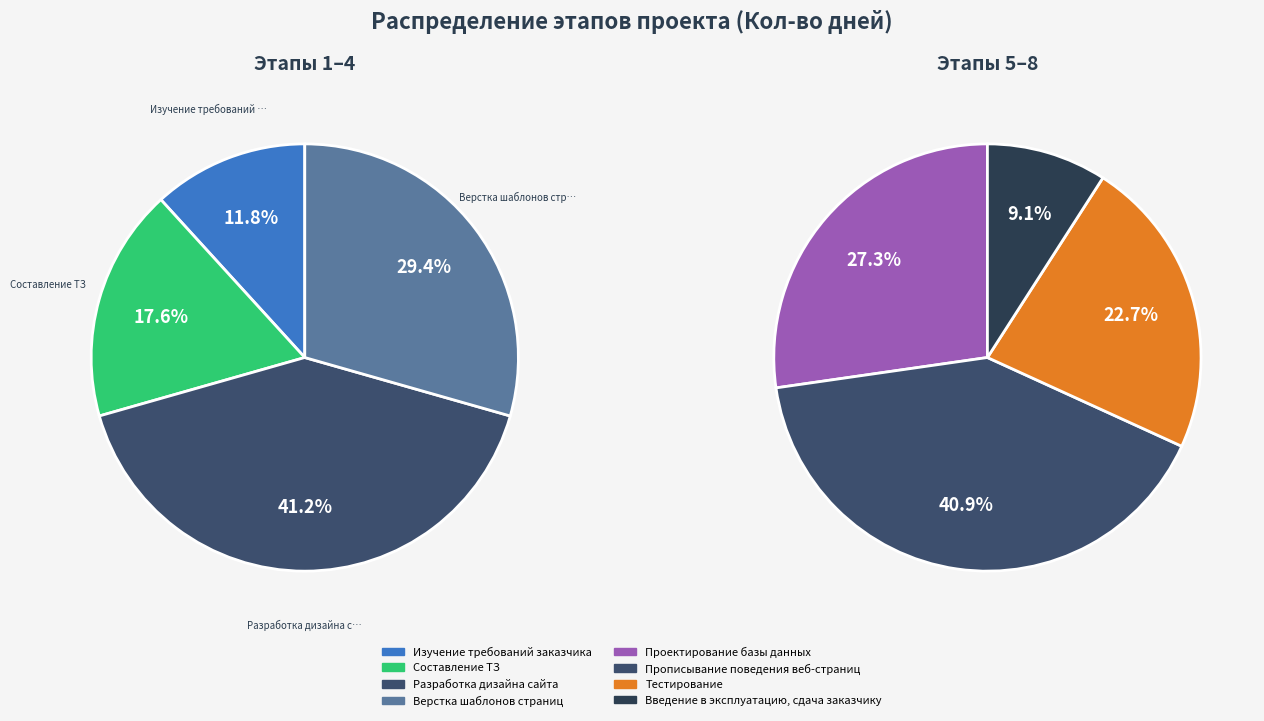

Count the number of slices in the pie.

8